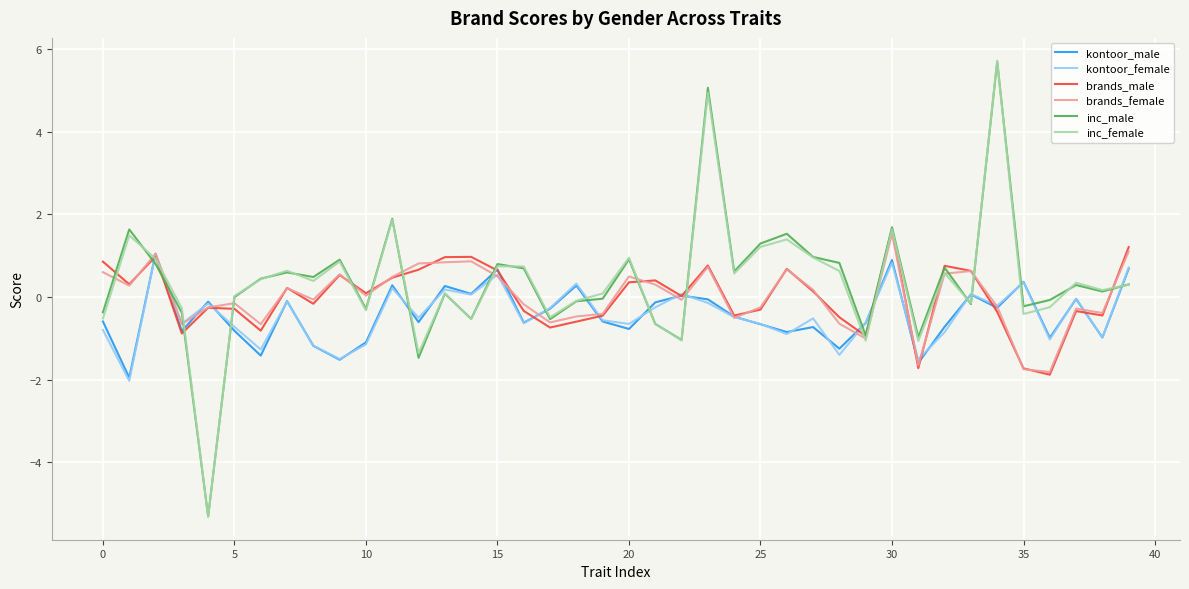

Which series has the widest spread of values?

inc_female